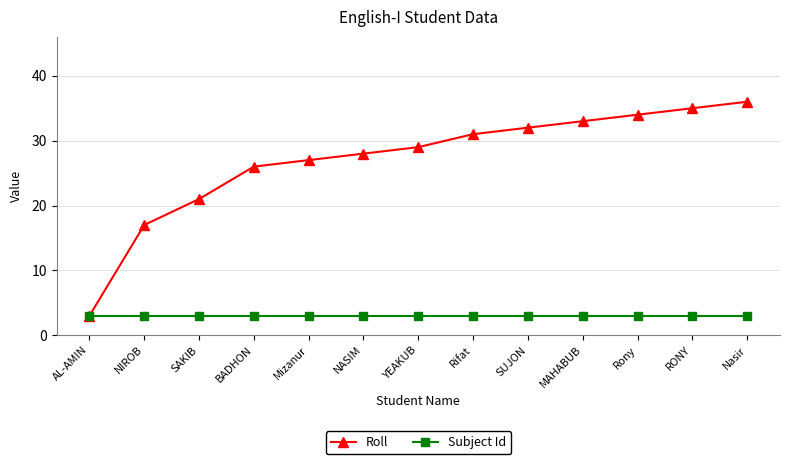

How many categories are shown in the chart?

13